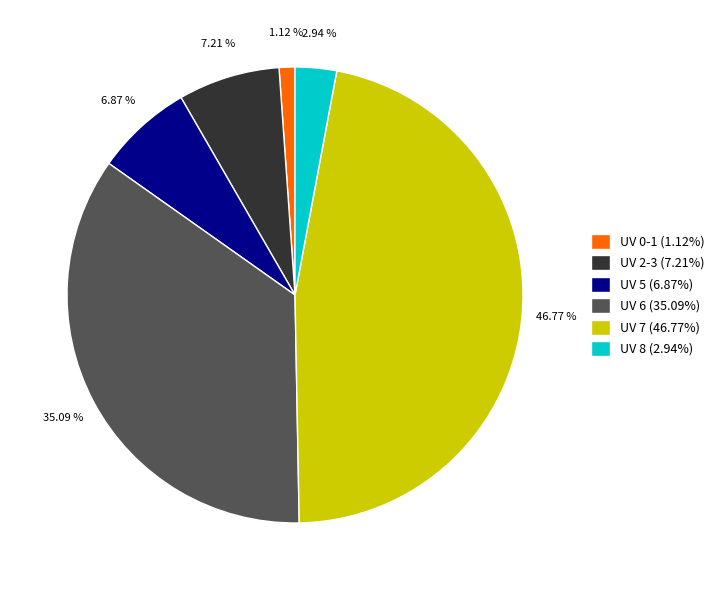

Does any single category account for the majority?

No